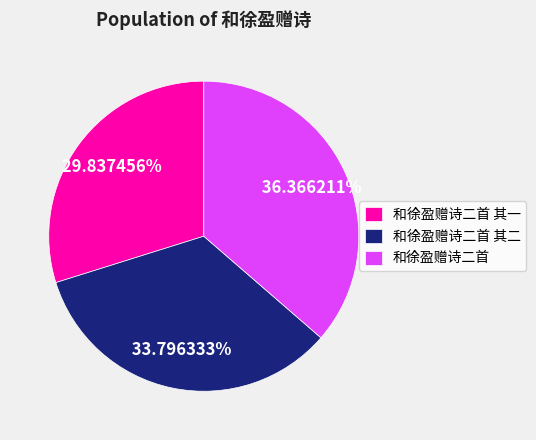

Is there a majority slice in this chart?

No